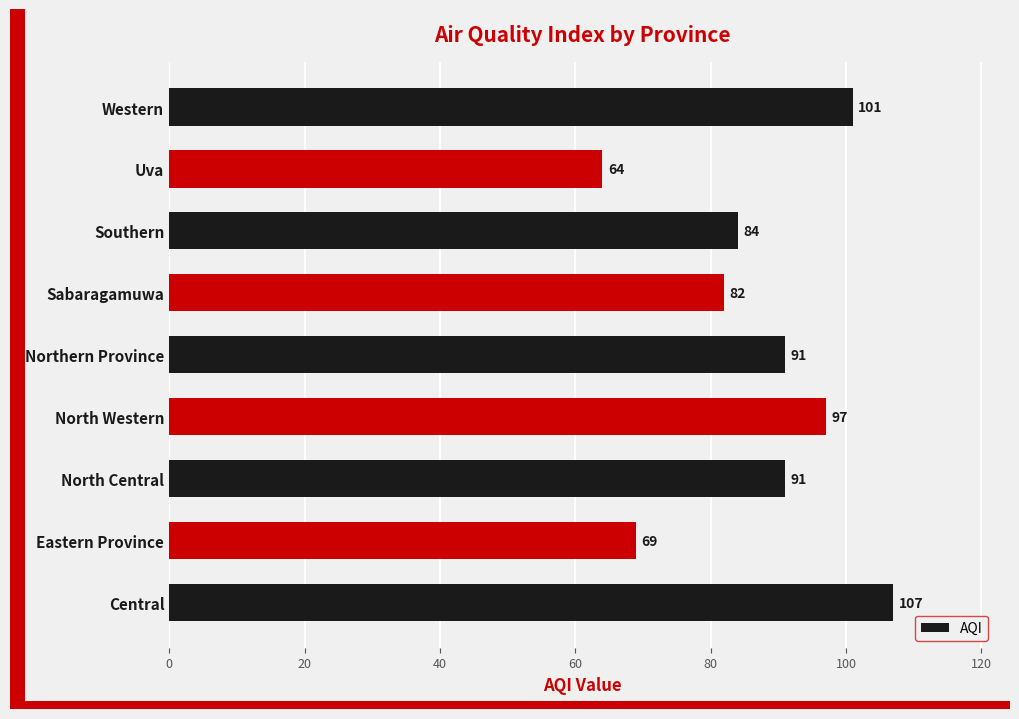

The chart shows a value of 84 at Southern. True or false?

True